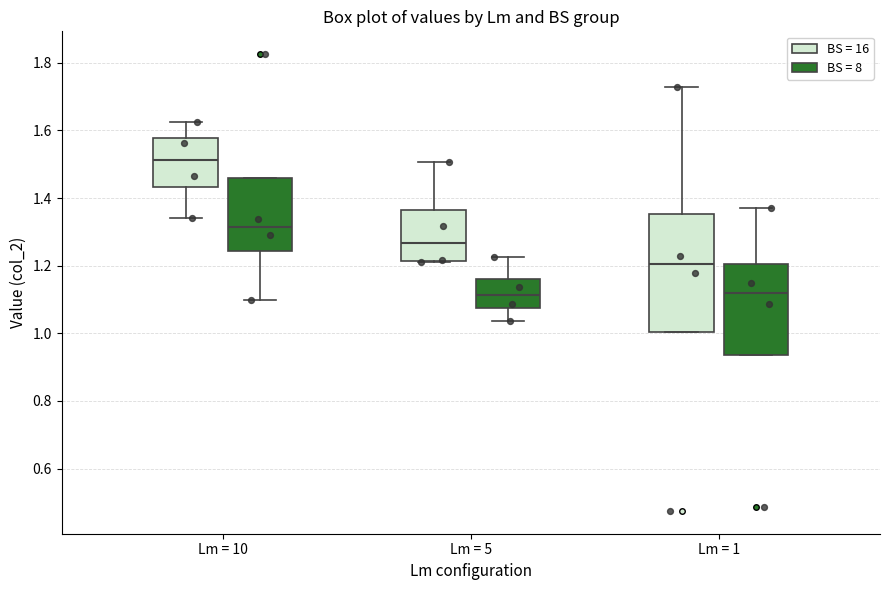

Reading left to right, read every box against the y-axis: the position of its median line, the range the box covers, and the ends of its whiskers. The values are not printed on the chart, so give them approximately, as read against the axis.

Lm = 10 (BS = 16): median 1.52, box 1.44 to 1.58, whiskers 1.34 to 1.62
Lm = 10 (BS = 8): median 1.32, box 1.24 to 1.46, whiskers 1.10 to 1.46
Lm = 5 (BS = 16): median 1.26, box 1.22 to 1.36, whiskers 1.22 to 1.50
Lm = 5 (BS = 8): median 1.12, box 1.08 to 1.16, whiskers 1.04 to 1.22
Lm = 1 (BS = 16): median 1.20, box 1.00 to 1.36, whiskers 1.00 to 1.72
Lm = 1 (BS = 8): median 1.12, box 0.94 to 1.20, whiskers 0.94 to 1.38